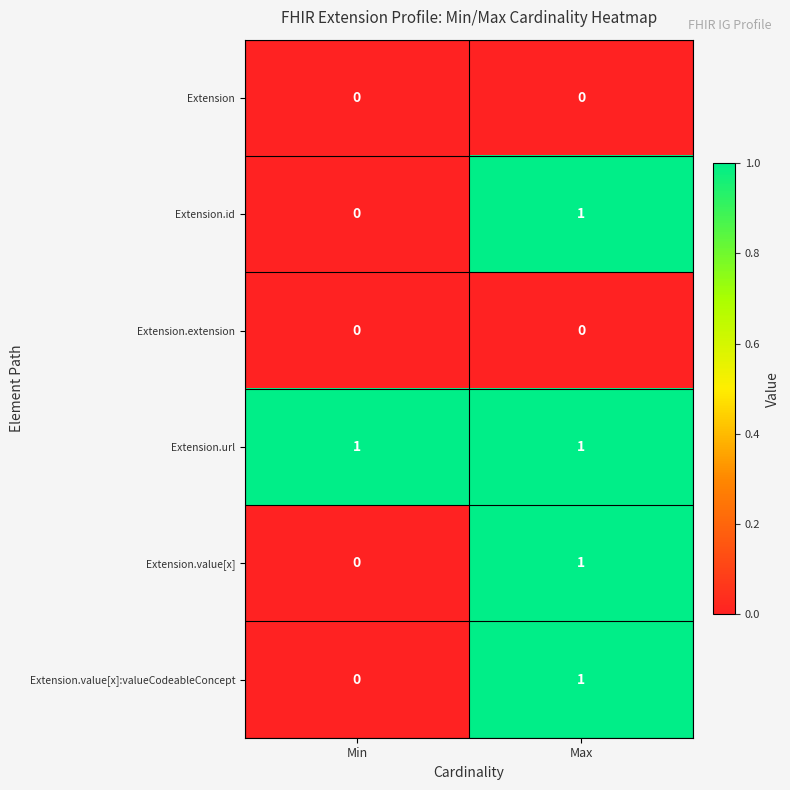

The value of Extension at Max is 0. True or false?

True